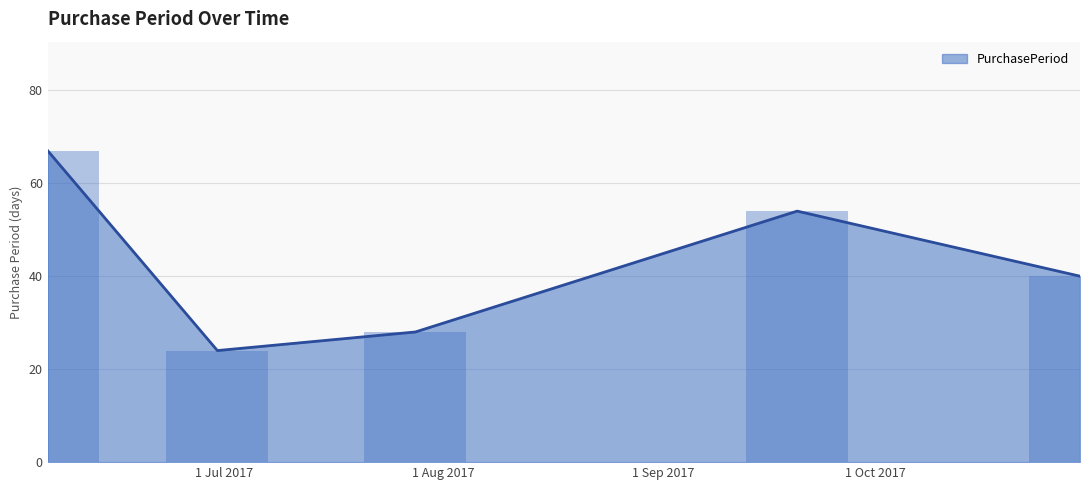

At which label is the value closest to 45?

2017-10-30